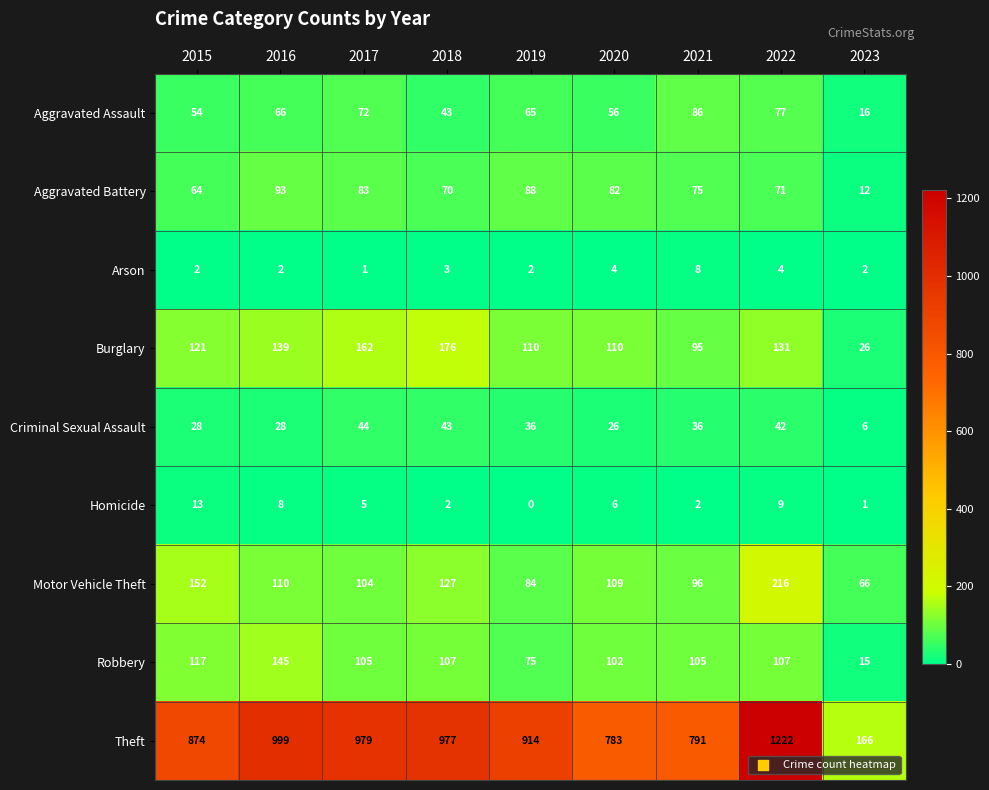

Count the number of categories in the chart.

9